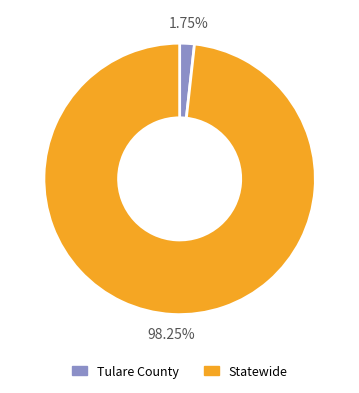

To the nearest percent, what percentage of the pie is Tulare County?

2%